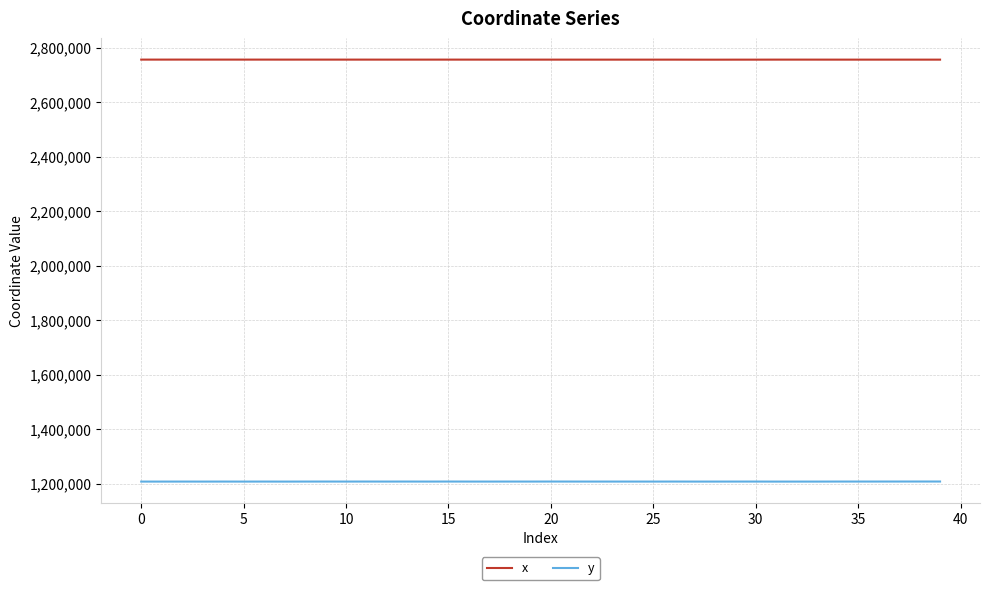

Which series has the largest total across all categories?

x